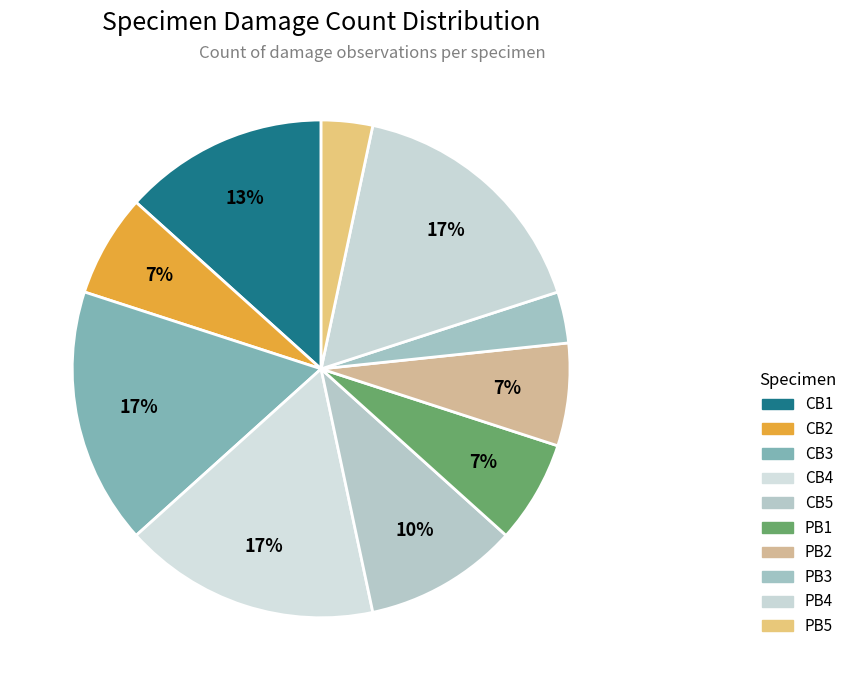

How many segments does this pie chart have?

10